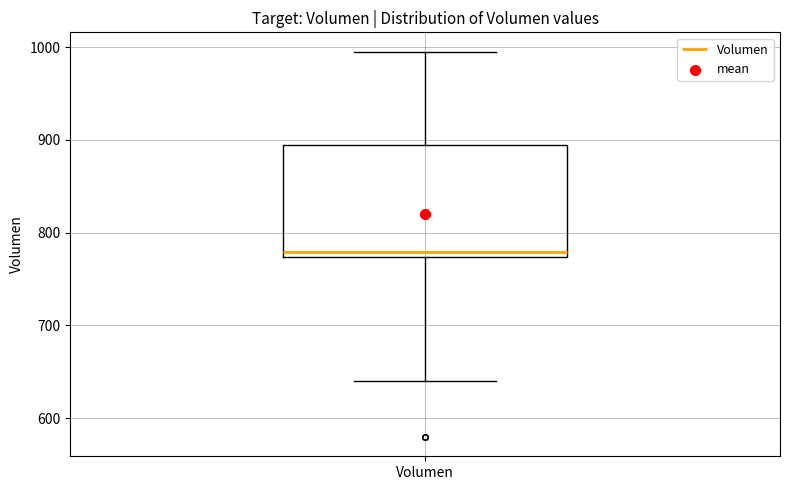

Where is the upper edge of the box for Volumen on the y-axis? The values are not printed on the chart, so give them approximately, as read against the axis.

890